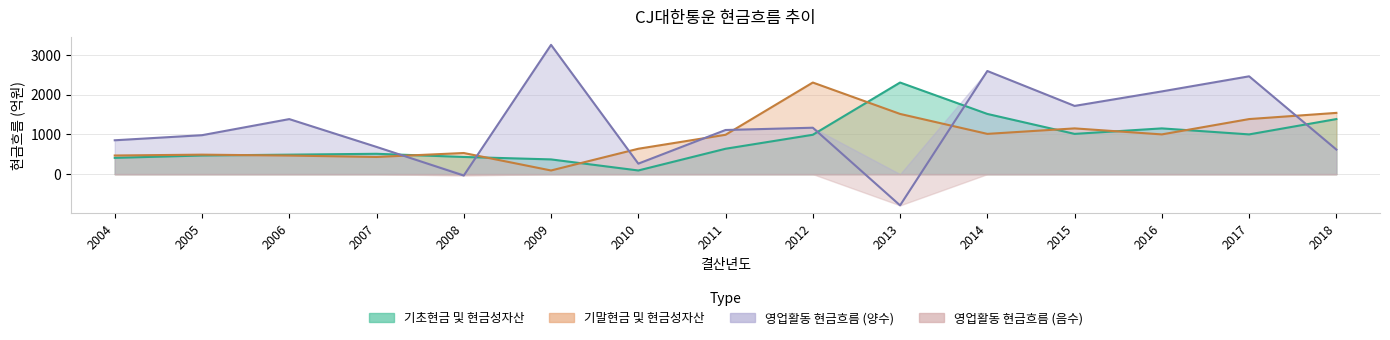

What is the difference between the second highest and minimum values in the 영업활동 현금흐름 series?

3385.1